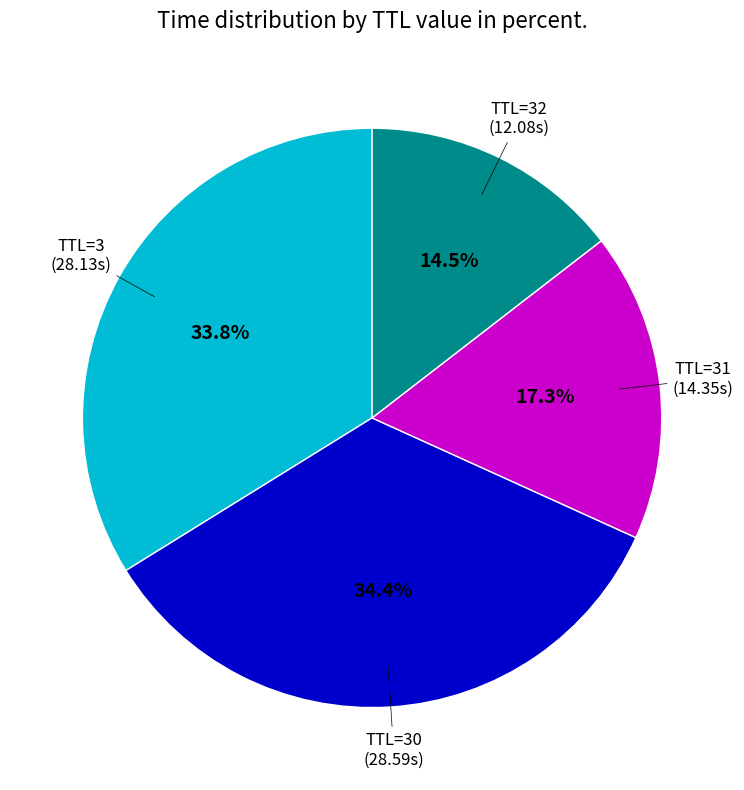

How many slices are in this pie chart?

4